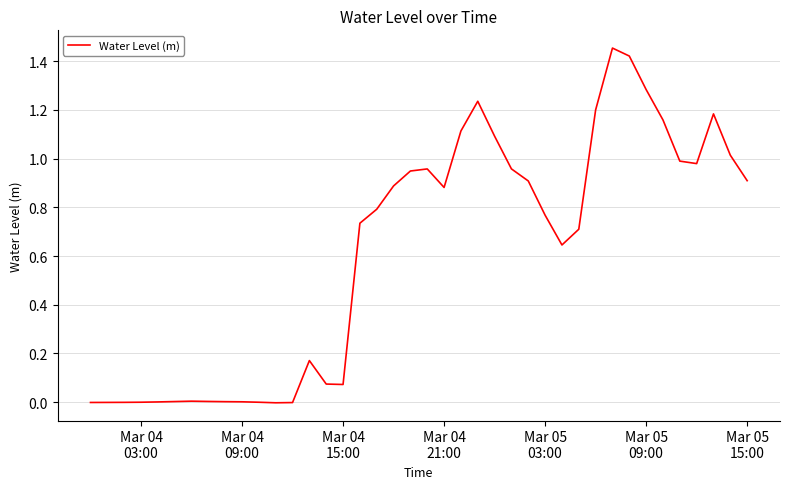

How many lines are shown in the chart?

1